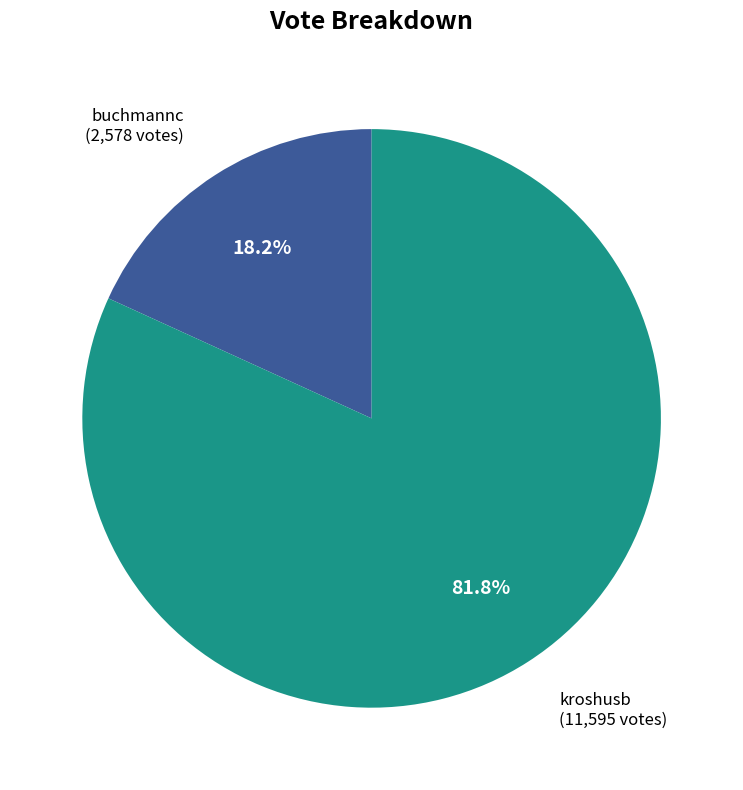

To the nearest percent, what is the average slice percentage?

50%